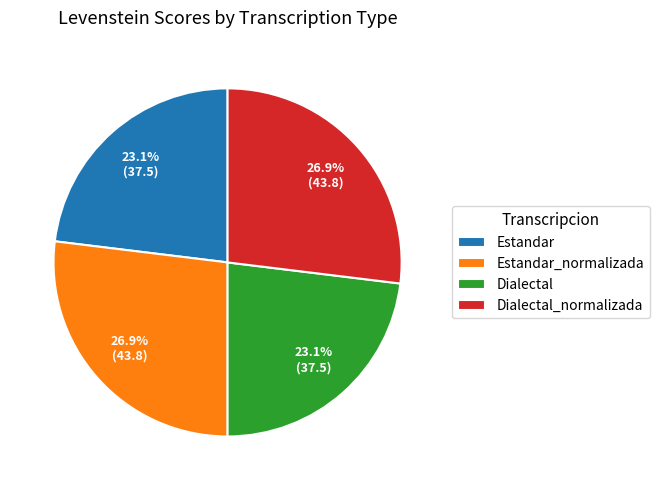

Between Estandar_normalizada and Estandar, which is larger?

Estandar_normalizada